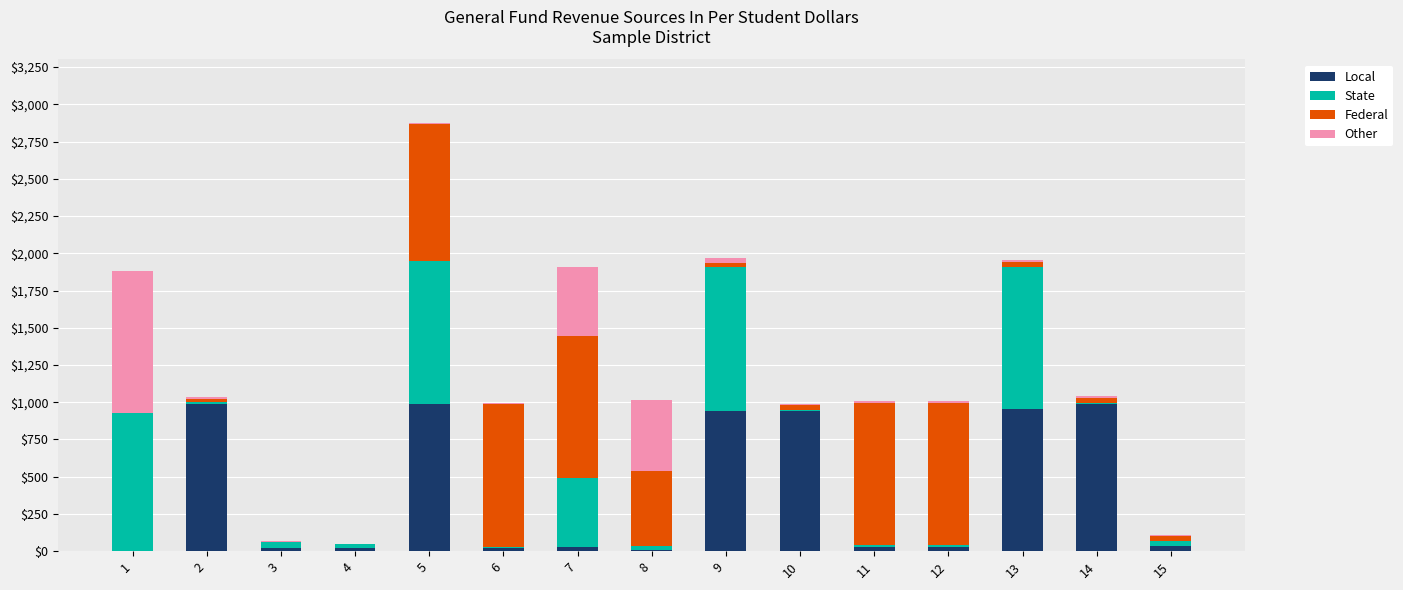

What is the maximum value for Local?

990